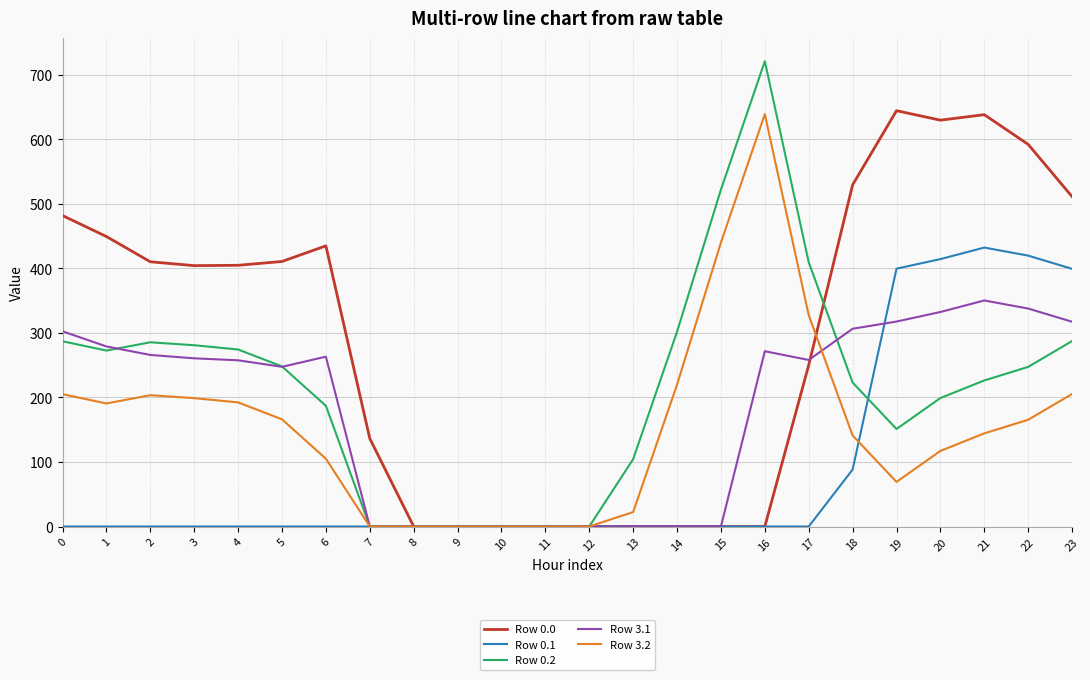

What is the spread (max minus min) of values at 13?

104.4